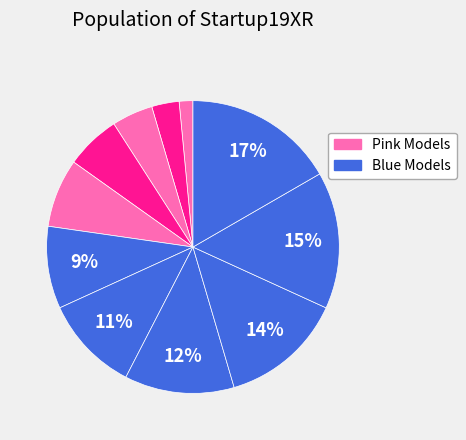

Count the number of slices in the pie.

11